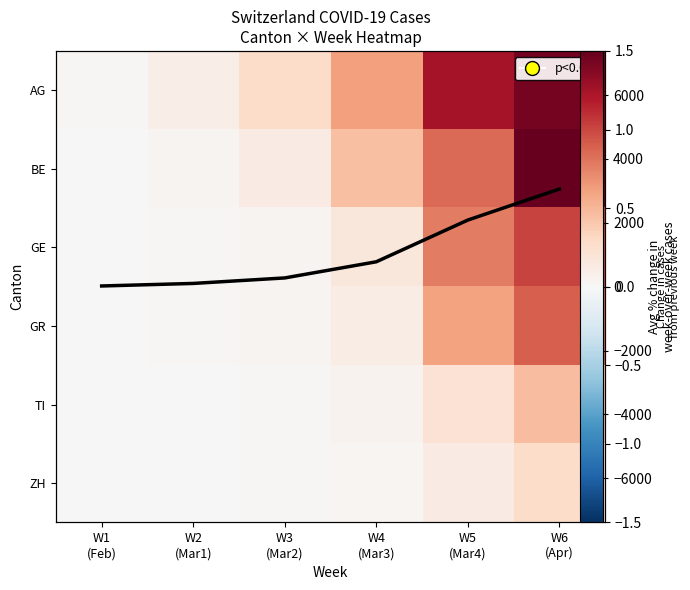

Read the BE value at W4 (Mar3), to the nearest 10.

2200